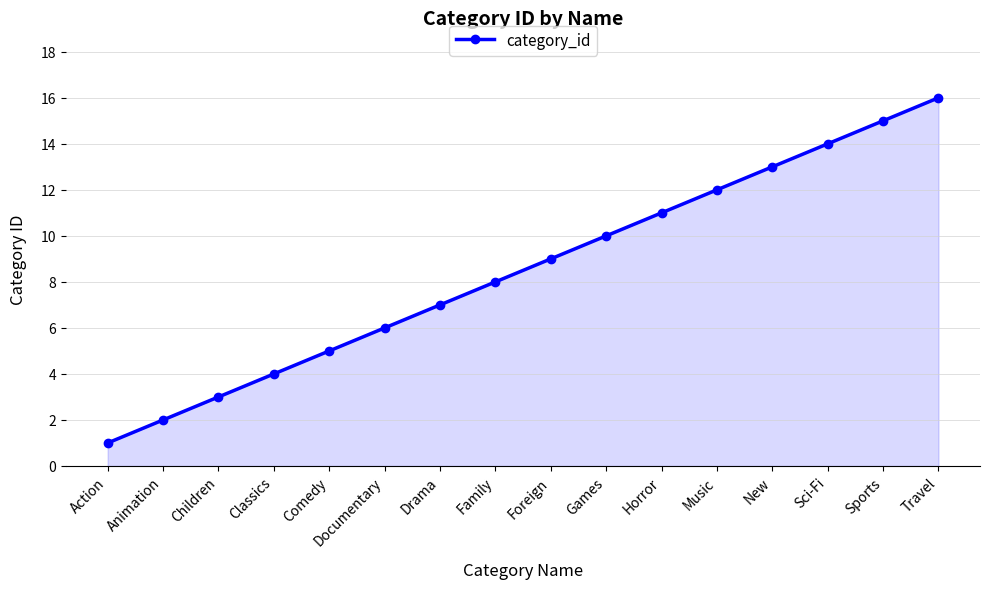

What is the difference between the second highest and second lowest values?

13